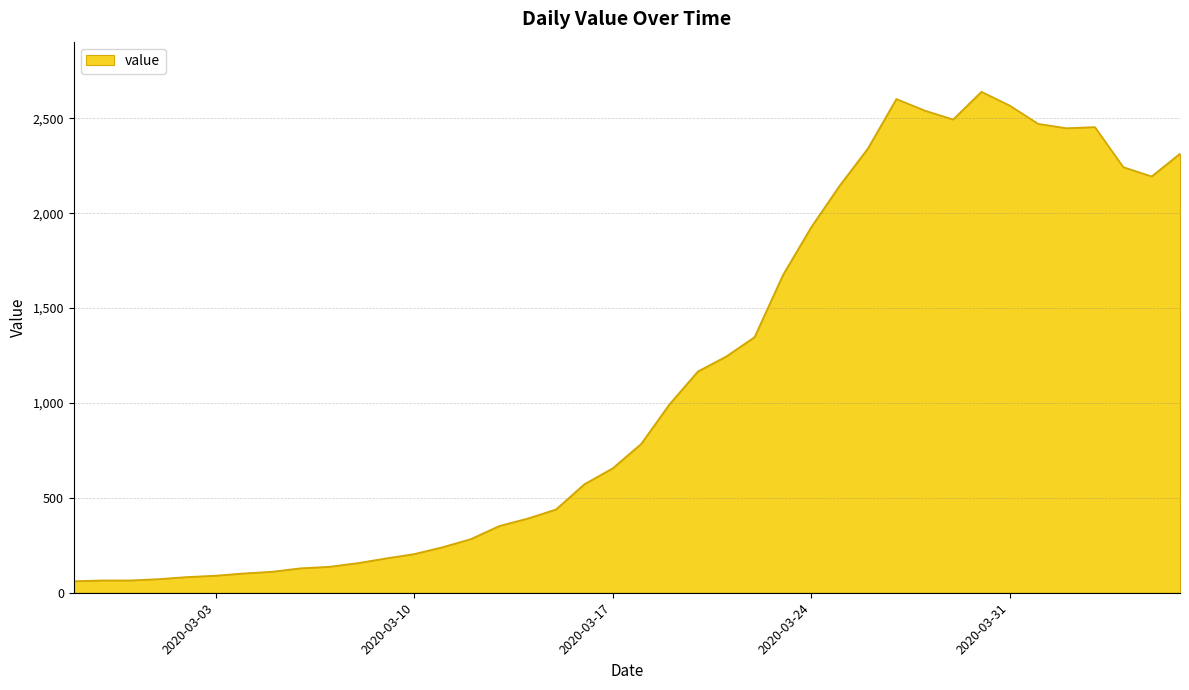

What is the difference between the maximum and minimum values?

2579